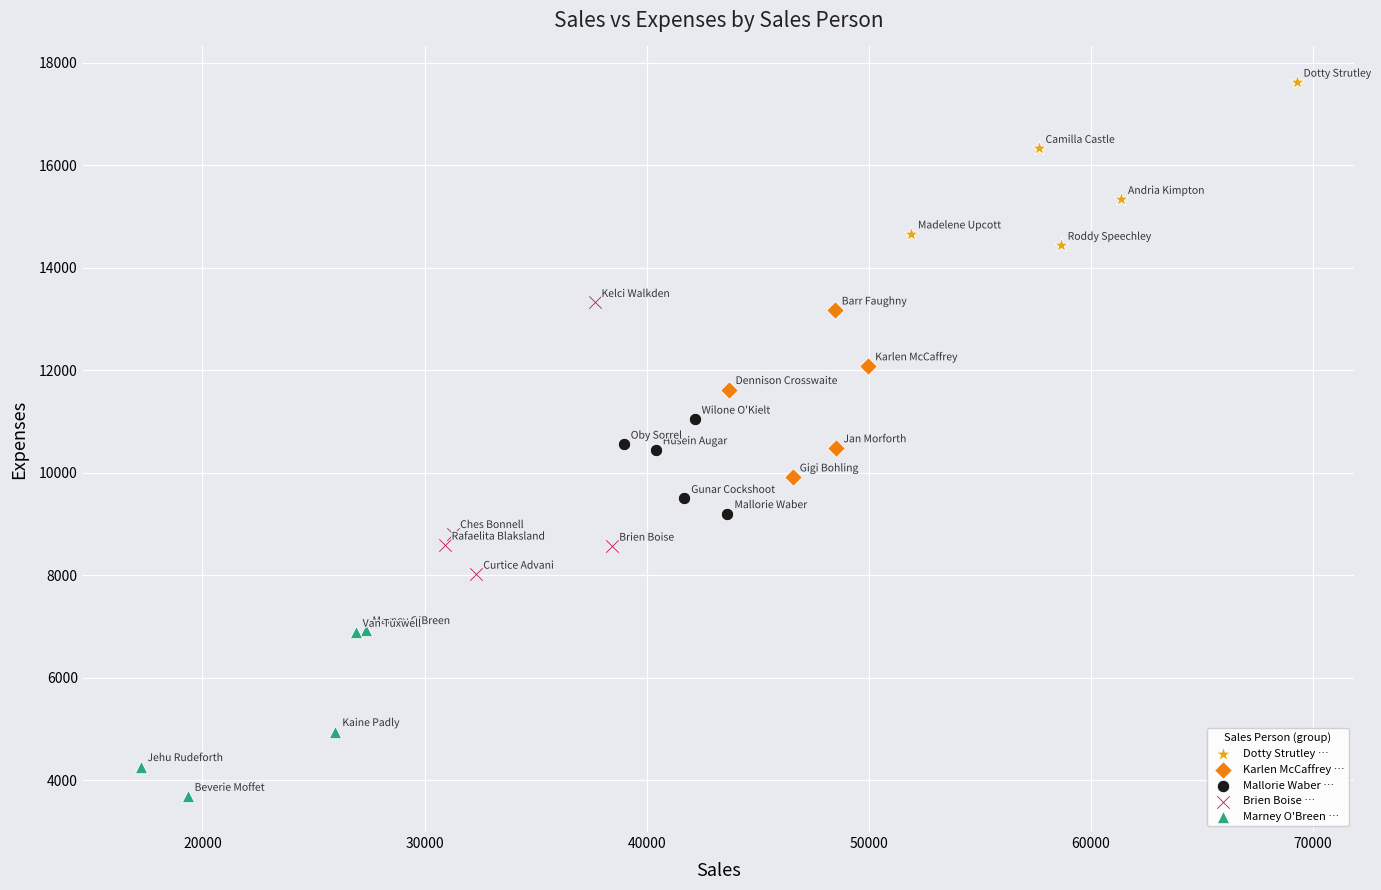

Which series has the widest spread of Y values?

Brien Boise …